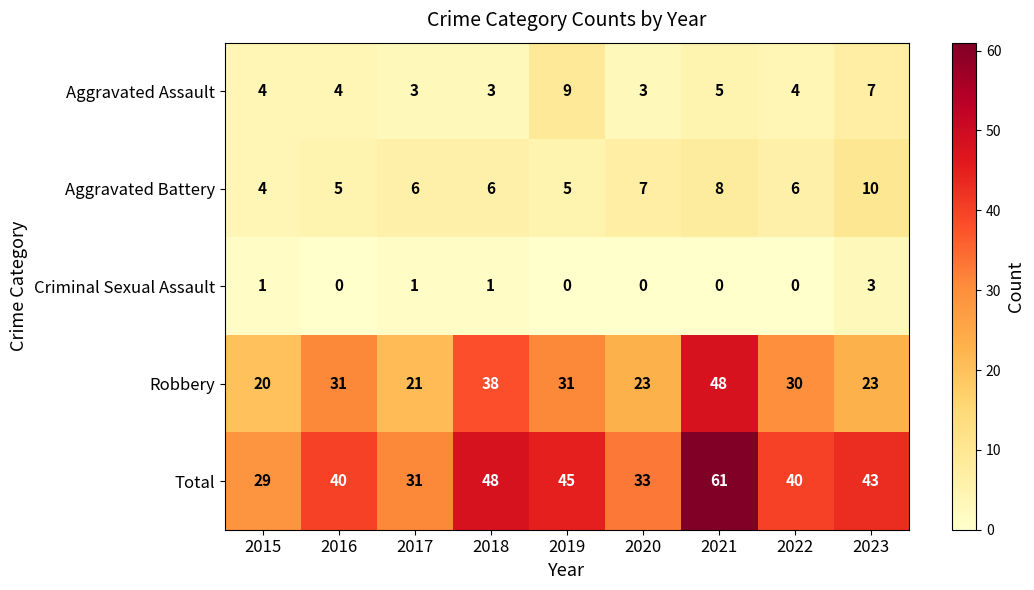

Between 2016 and 2020, which series saw the biggest shift?

Robbery